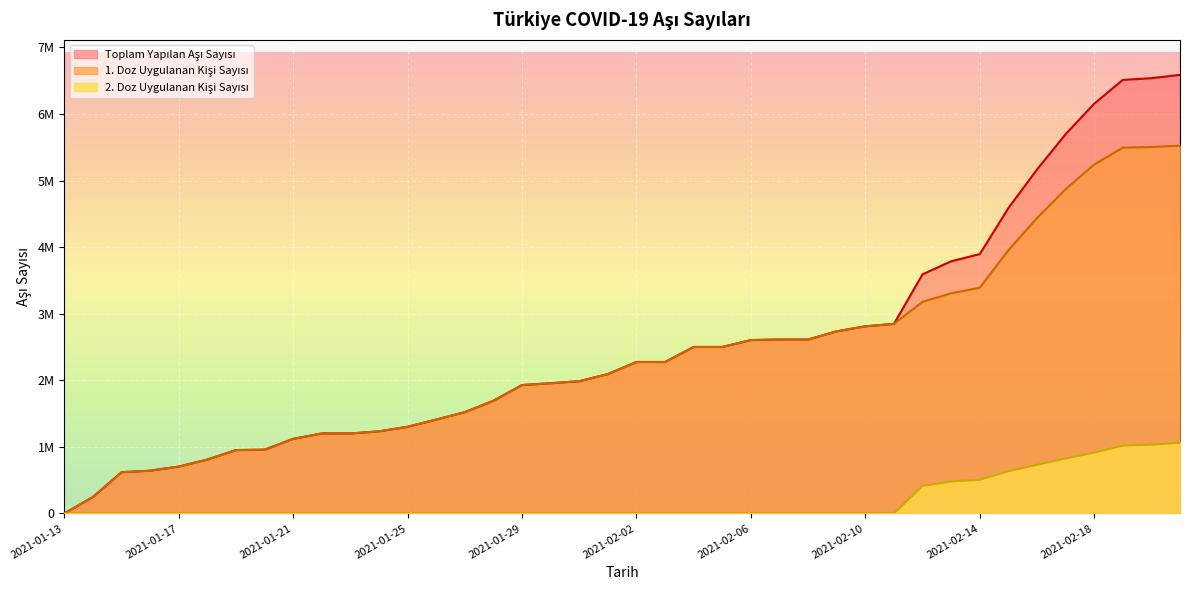

What is the difference between the maximum and minimum values in the 1. Doz Uygulanan Kisi Sayisi series?

5524047